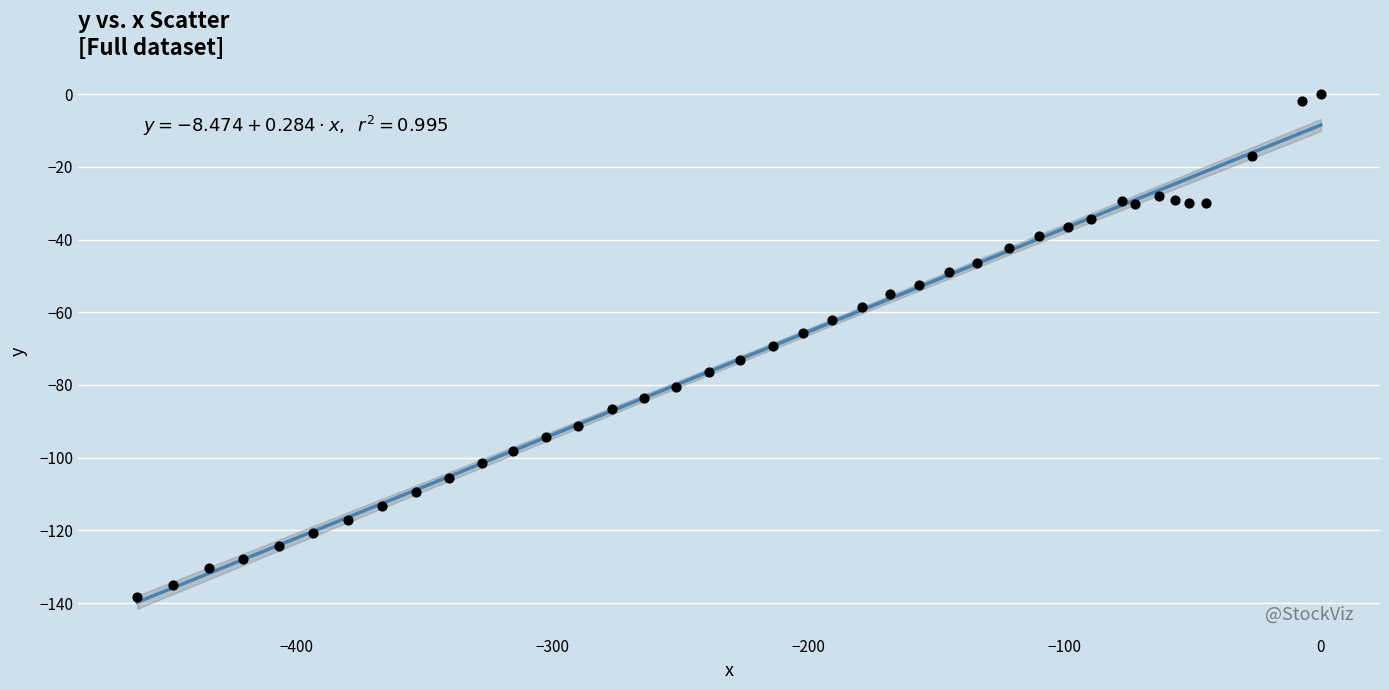

What is the range of X values (max minus min)?

462.2